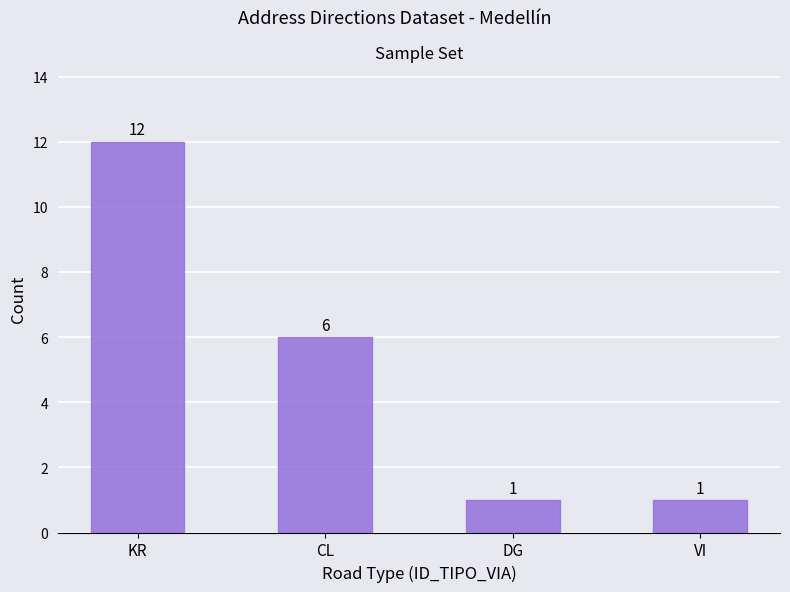

What is the change in value from KR to CL?

-6